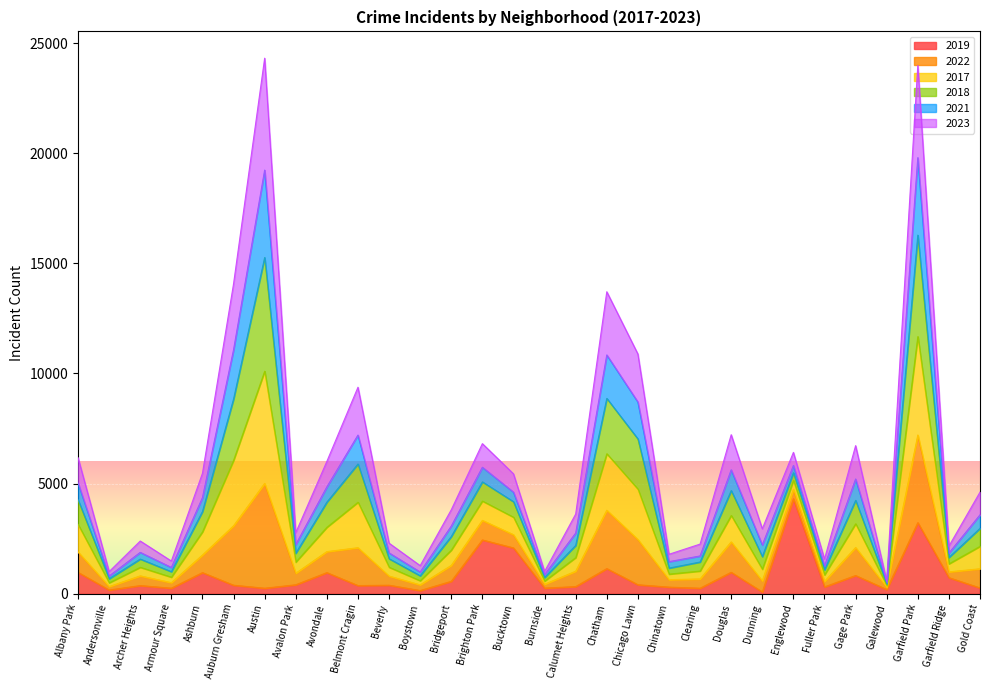

What is the label of the 29th point from the left?

Garfield Ridge